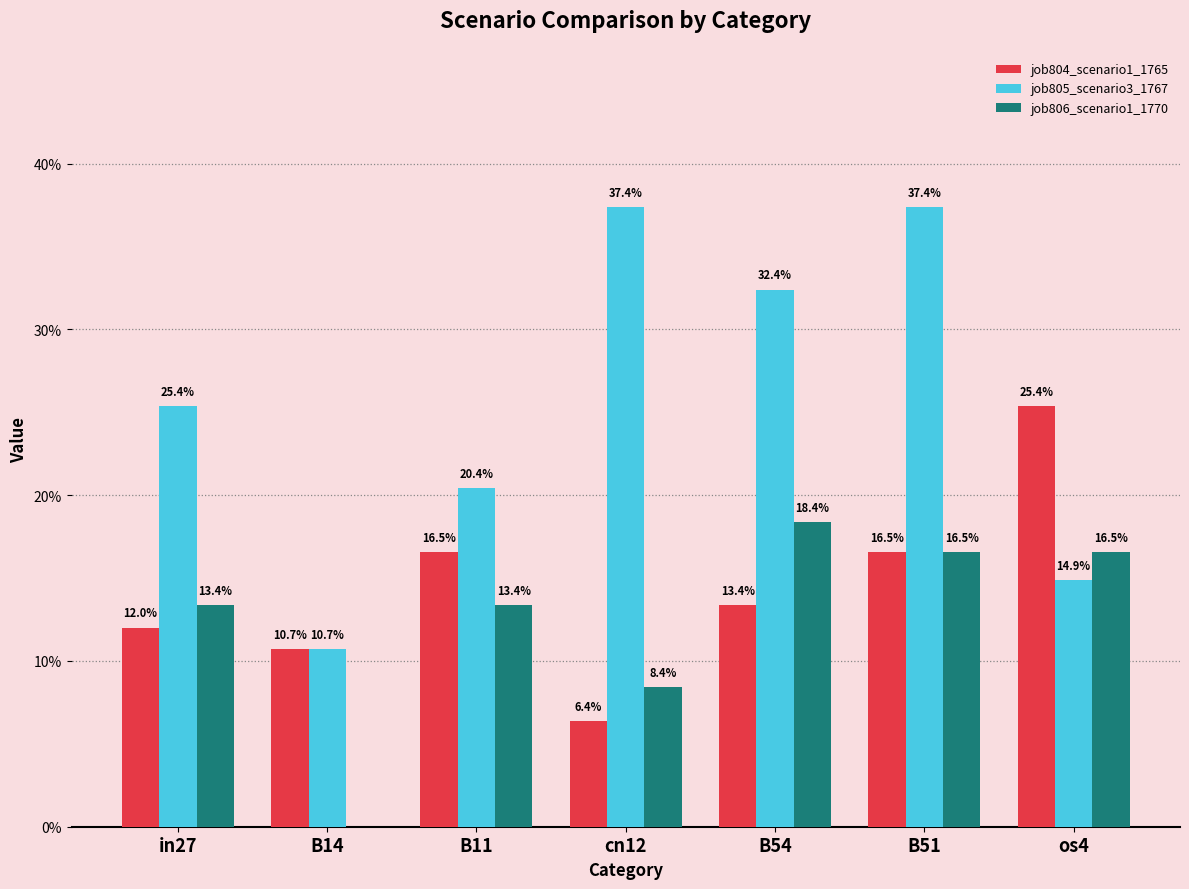

What is the average value of the job805_scenario3_1767 series?

0.3